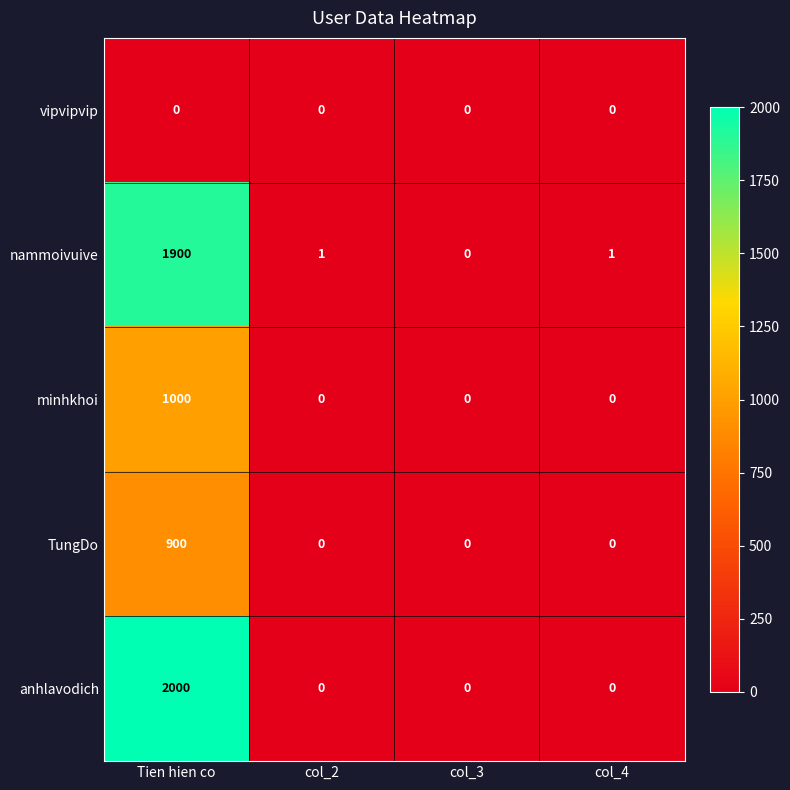

Which series has the largest total across all categories?

anhlavodich